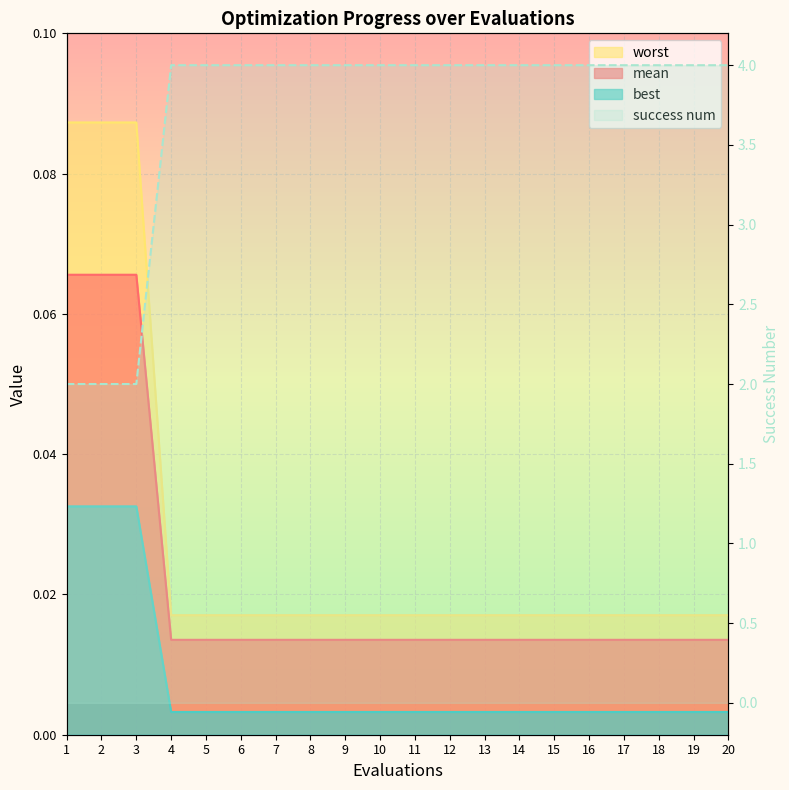

Count the number of categories in the chart.

20